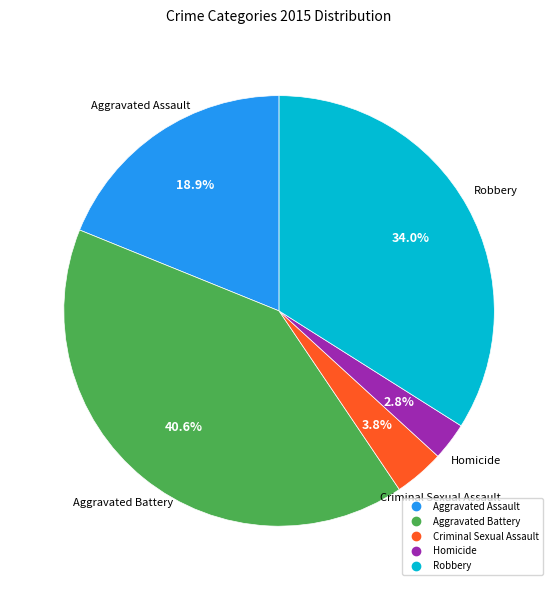

Which category has the smallest portion of the pie?

Homicide